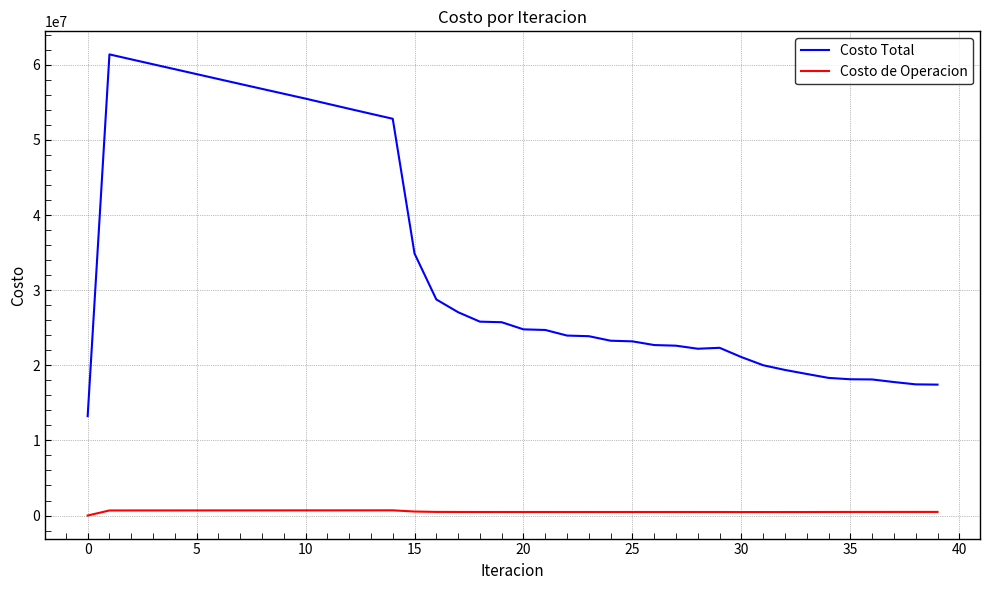

List the series in order of their peak value, lowest first.

Costo de Operacion, Costo Total